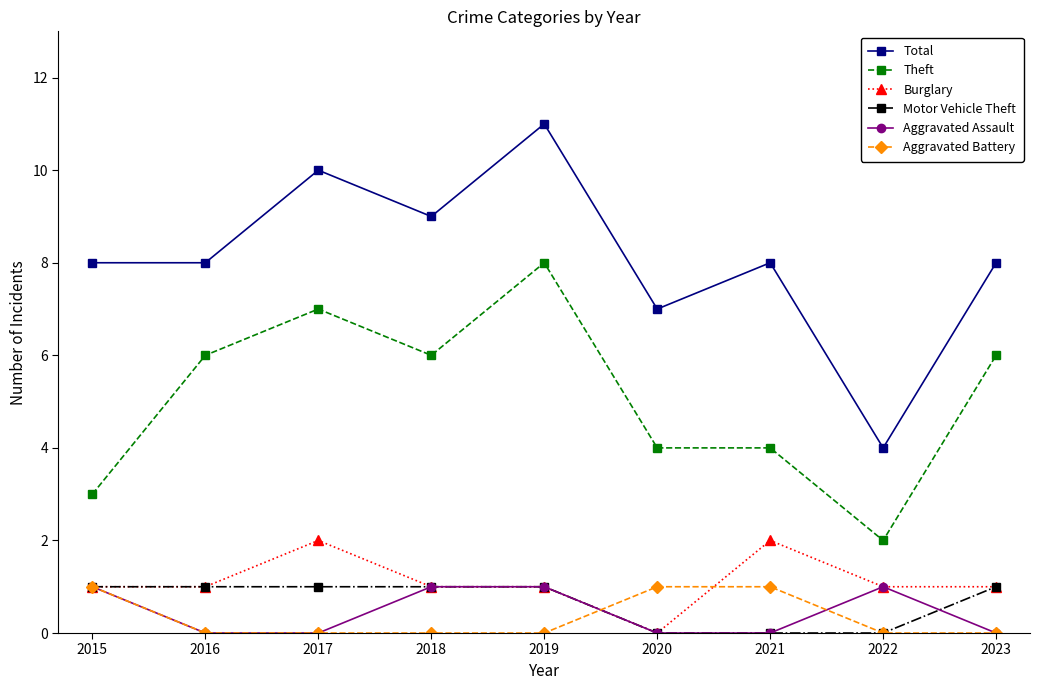

At which category does Theft reach its first local peak?

2017